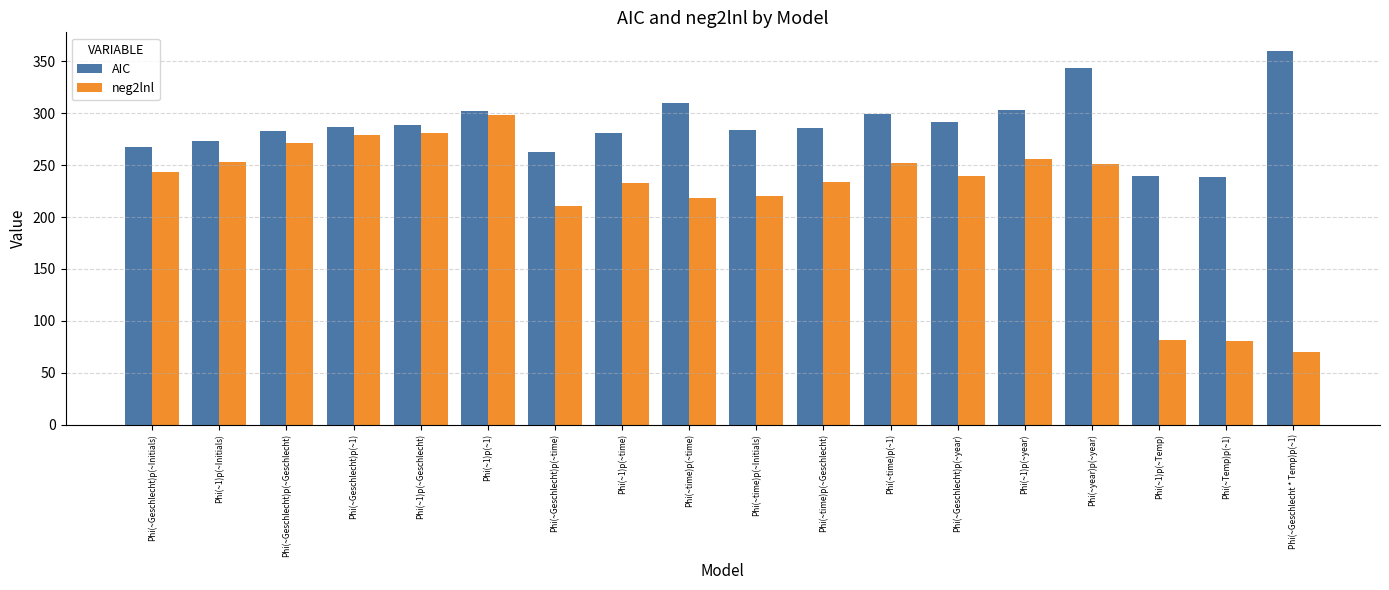

True or false: AIC has a value of 267.7 at Phi(~Geschlecht)p(~Initials).

True